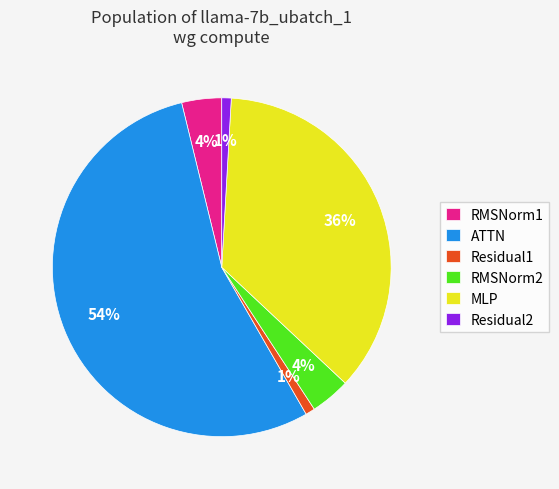

Count the number of slices in the pie.

6